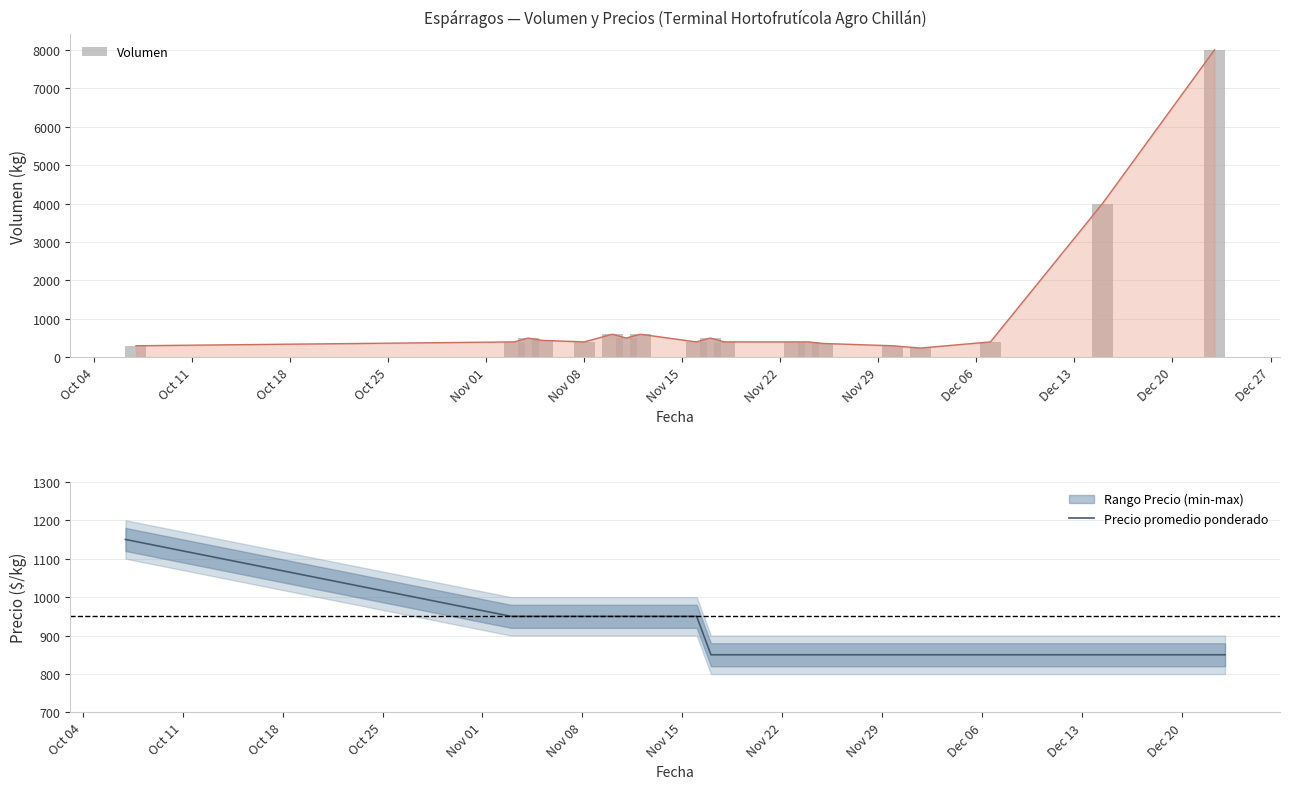

Count the number of categories in the chart.

19